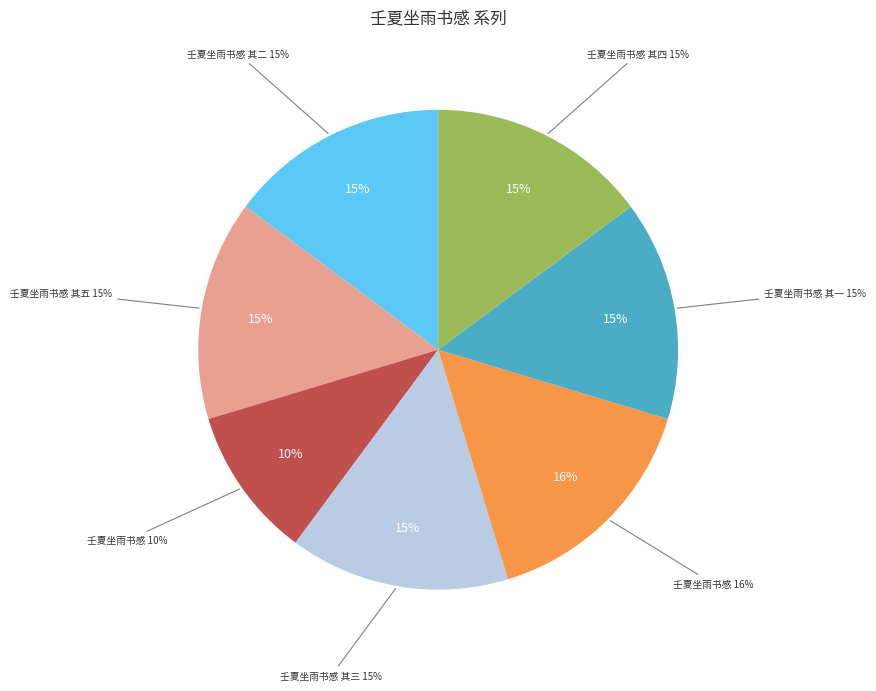

How many slices are in this pie chart?

7